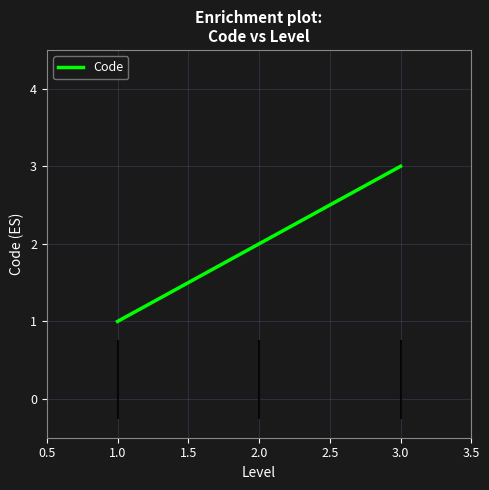

Between 1.0 and 3.0, which is larger?

3.0